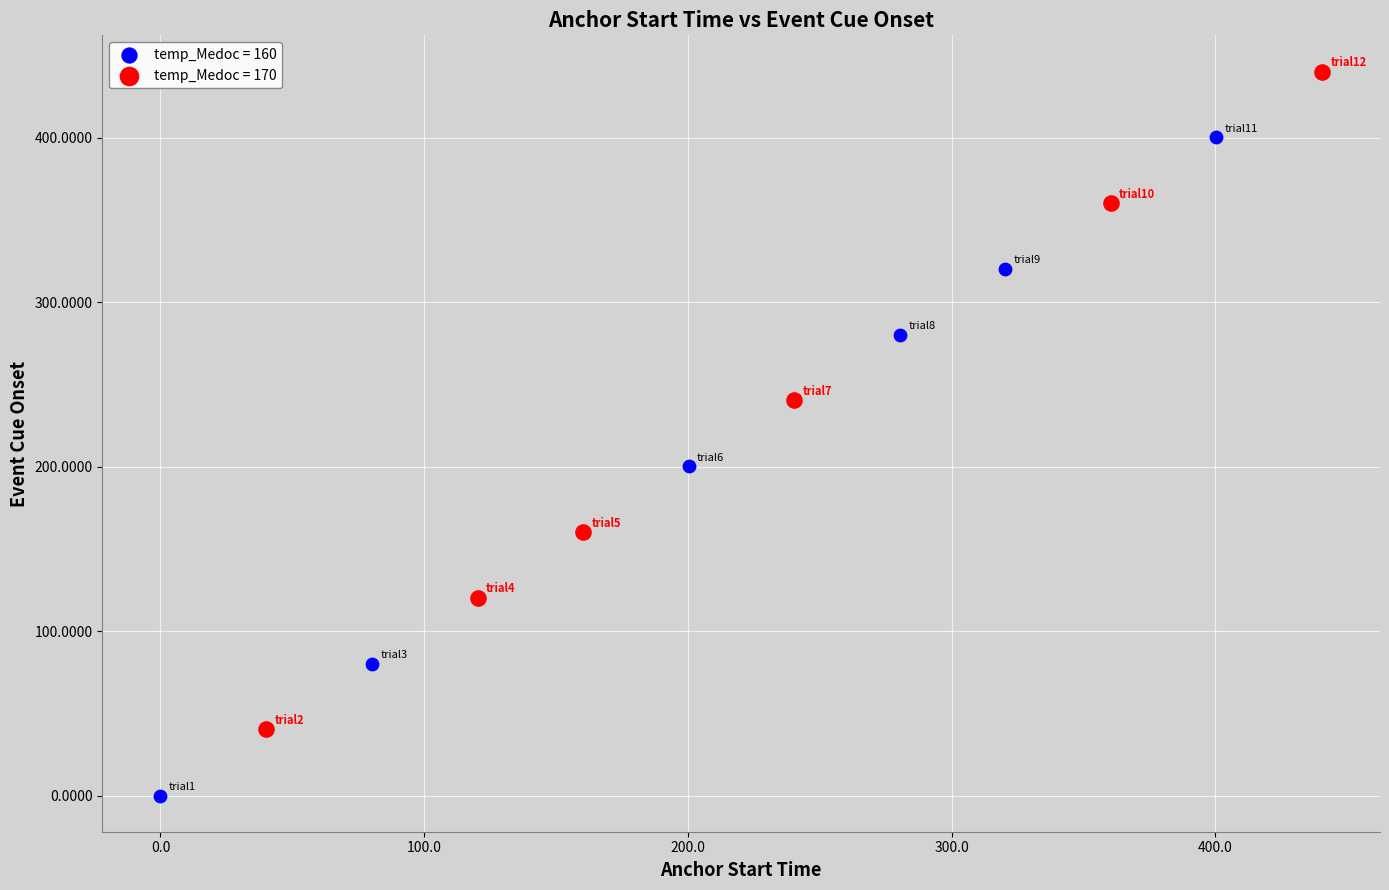

Which series contains the highest Y value?

temp_Medoc = 170